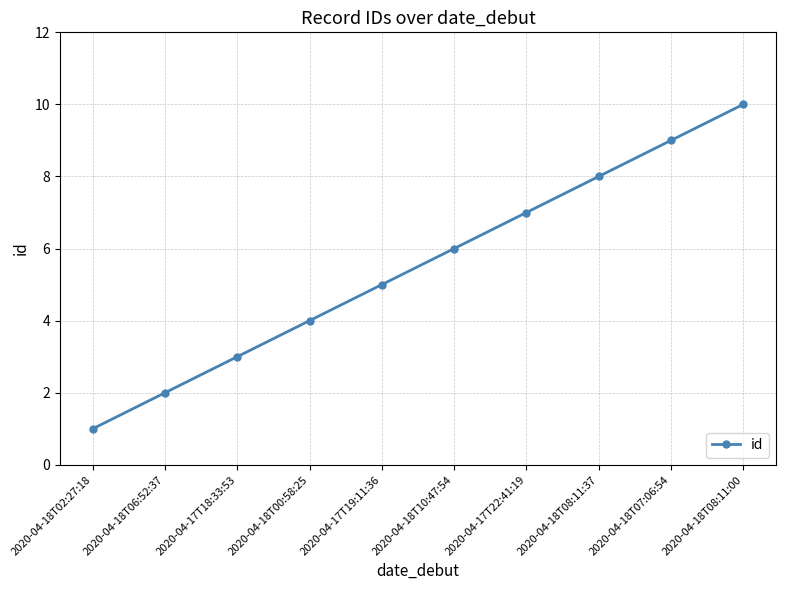

What is the difference between the values at 2020-04-18T08:11:00 and 2020-04-18T07:06:54?

1